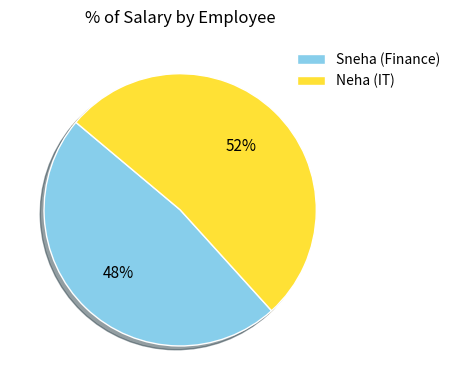

Count the number of slices in the pie.

2